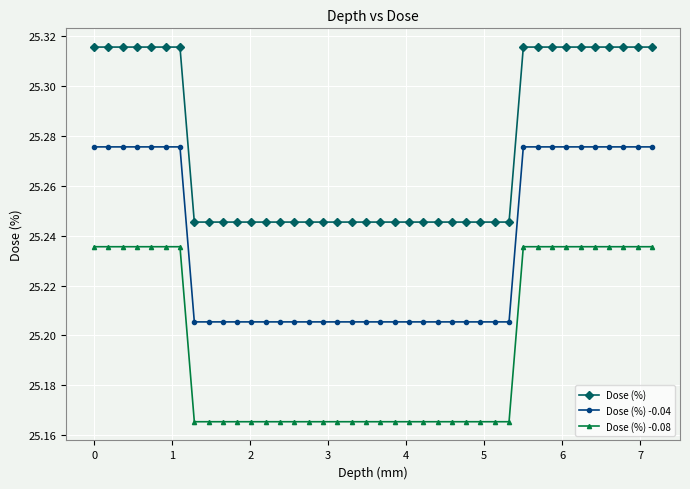

True or false: Dose (%) -0.04 and Dose (%) -0.08 intersect in this chart.

False